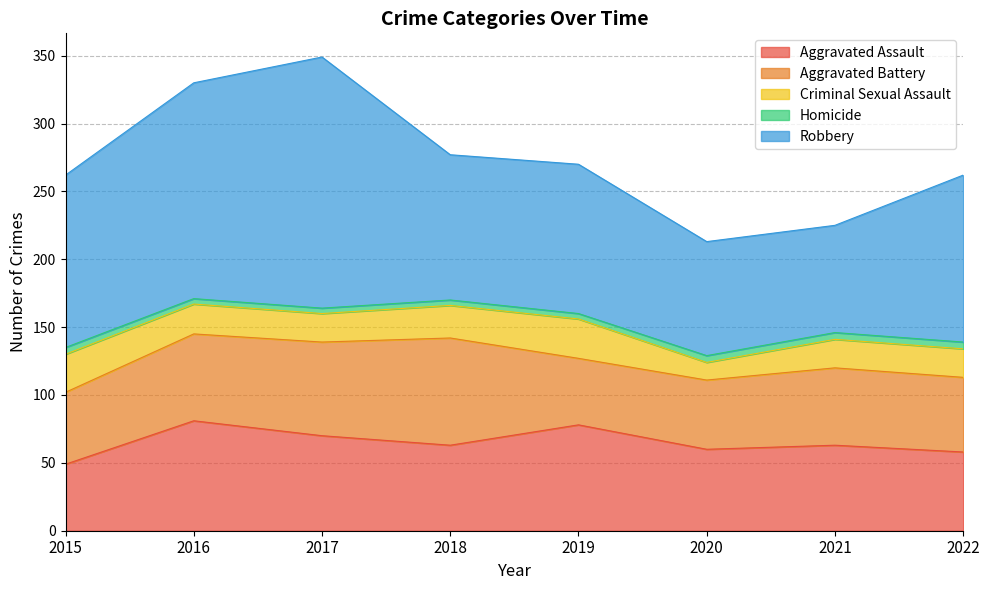

Reading left to right, extract all data points from this chart.

Aggravated Assault: 2015=49	2016=81	2017=70	2018=63	2019=78	2020=60	2021=63	2022=58
Aggravated Battery: 2015=53	2016=64	2017=69	2018=79	2019=49	2020=51	2021=57	2022=55
Criminal Sexual Assault: 2015=28	2016=22	2017=21	2018=24	2019=29	2020=13	2021=21	2022=21
Homicide: 2015=5	2016=4	2017=4	2018=4	2019=4	2020=5	2021=5	2022=5
Robbery: 2015=127	2016=159	2017=185	2018=107	2019=110	2020=84	2021=79	2022=123